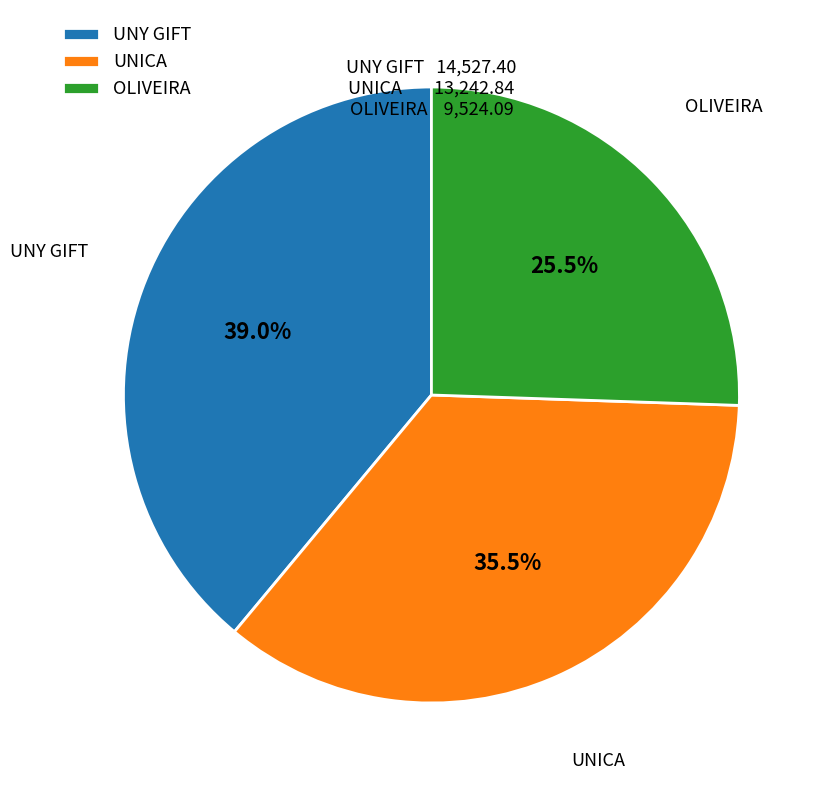

Rank the categories by value from highest to lowest.

UNY GIFT, UNICA, OLIVEIRA